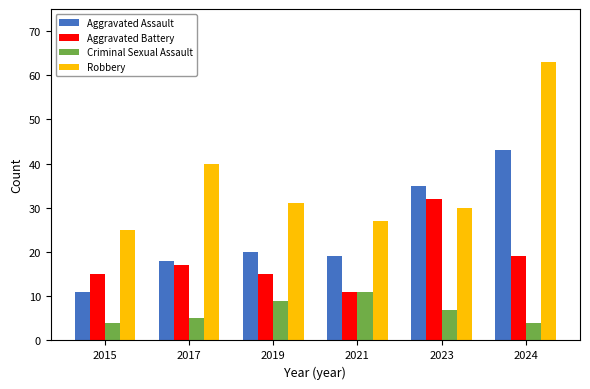

Is it true that Robbery equals 63 at 2024?

True